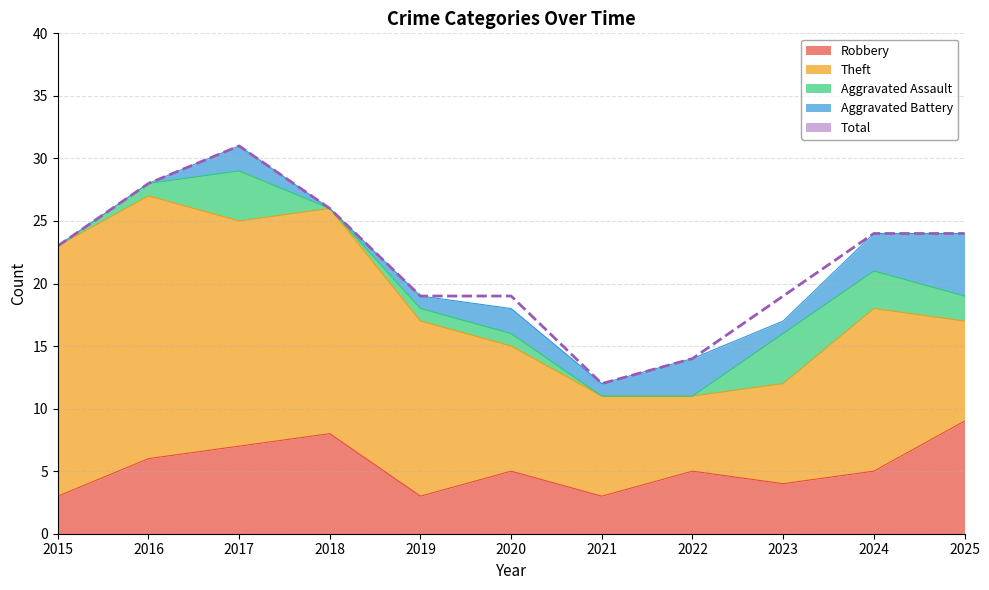

How many data points are less than 23?

5